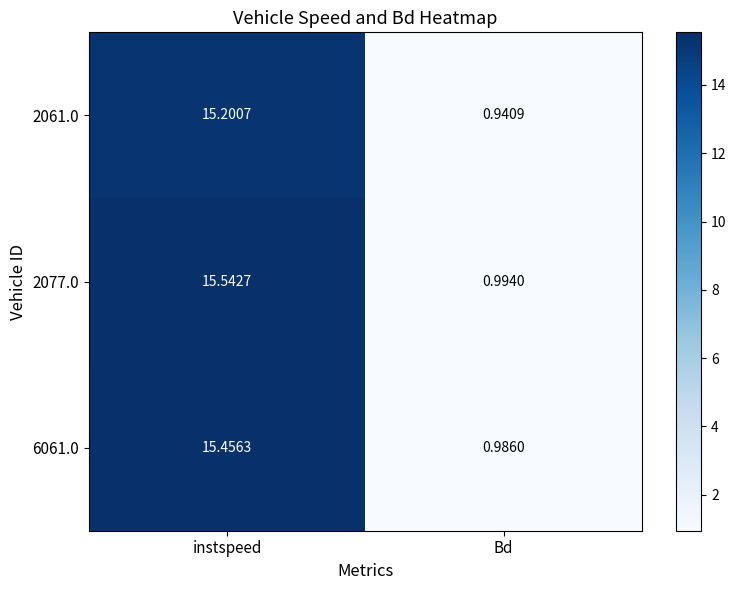

What is the difference between the highest and lowest values at Bd?

0.1